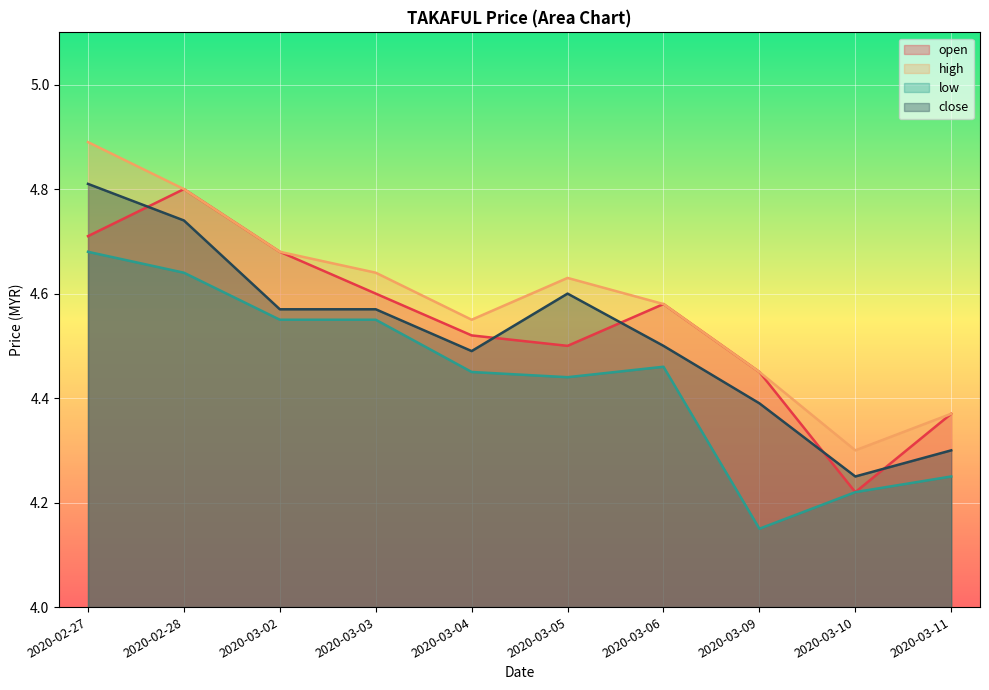

What is the difference between the highest and lowest values at 2020-03-05?

0.2